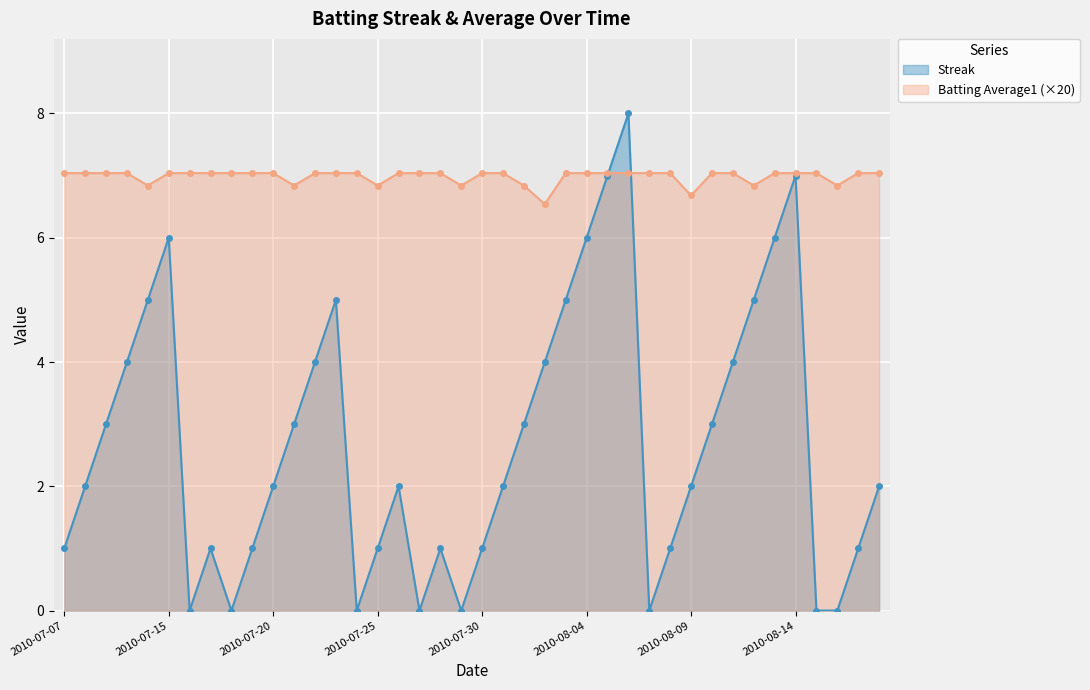

Which category has the lowest value in the Streak series?

2010-07-16